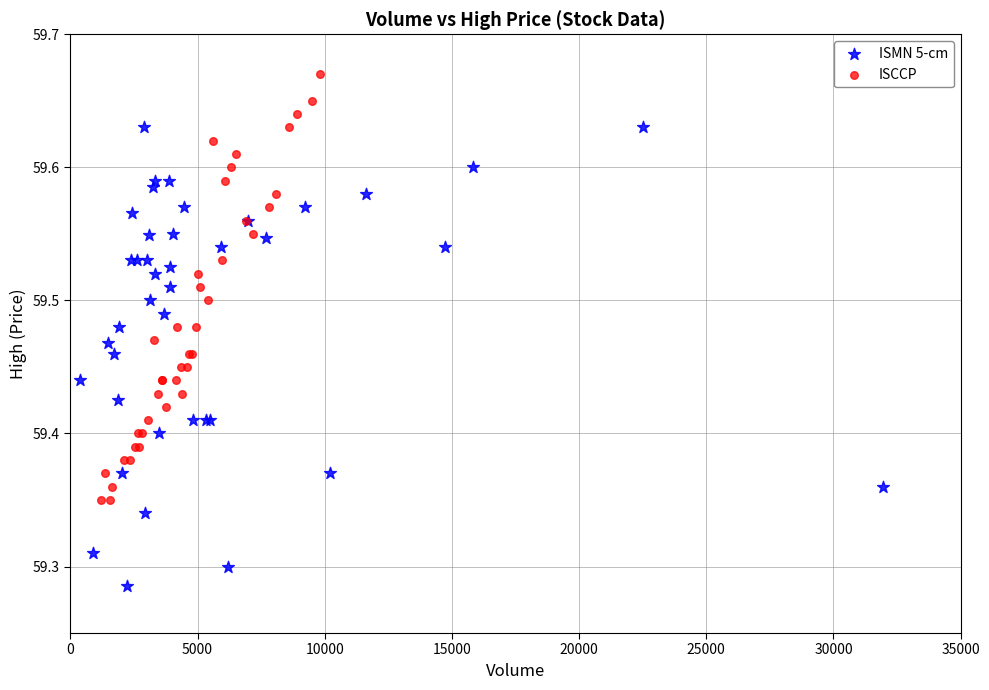

Which series reaches the minimum Y coordinate?

ISMN 5-cm